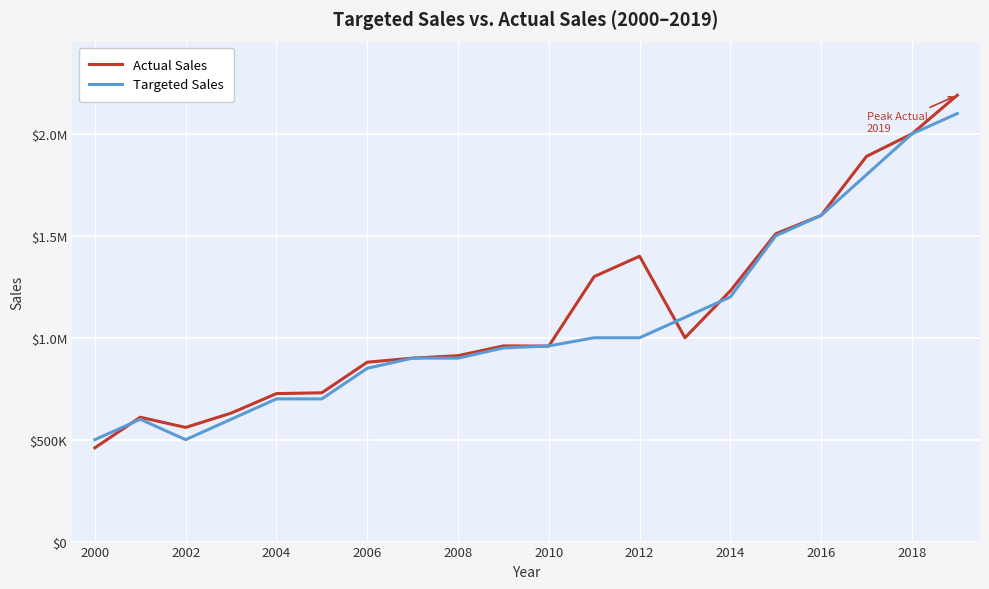

Is this an area chart (filled region under the line)?

No